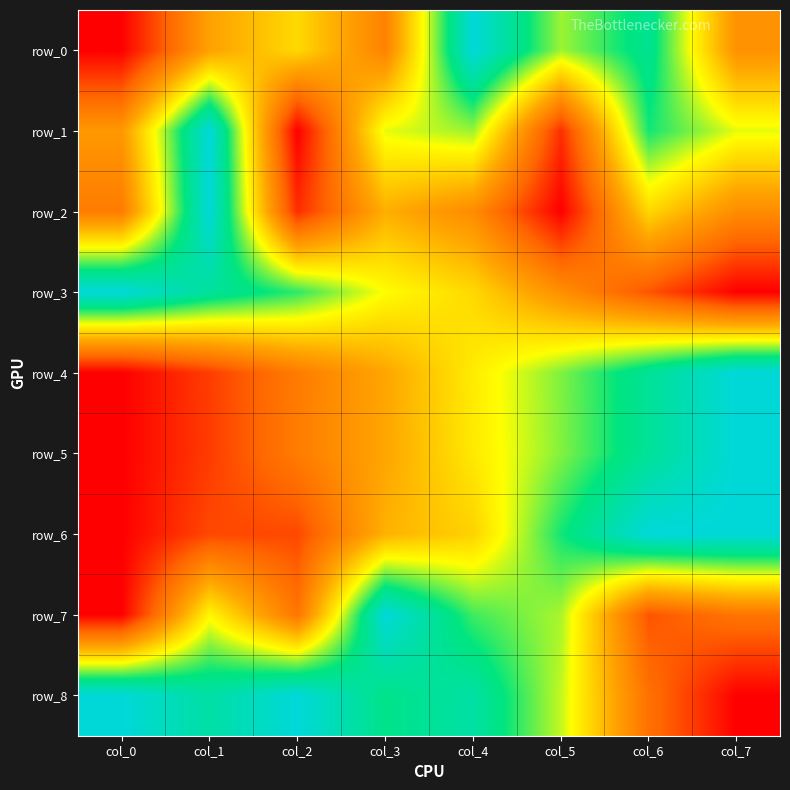

How many row_0 values are between 0 and 1?

8